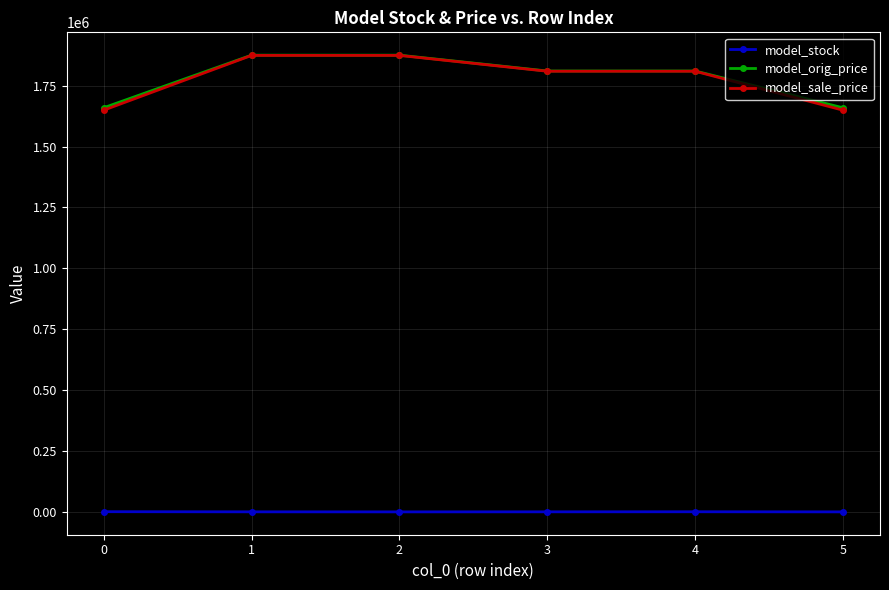

What are all the series names shown in the legend?

model_stock, model_orig_price, model_sale_price